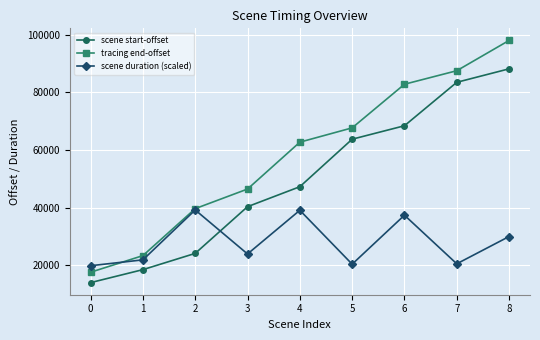

What is the difference between the highest and lowest values at 5?

47312.3